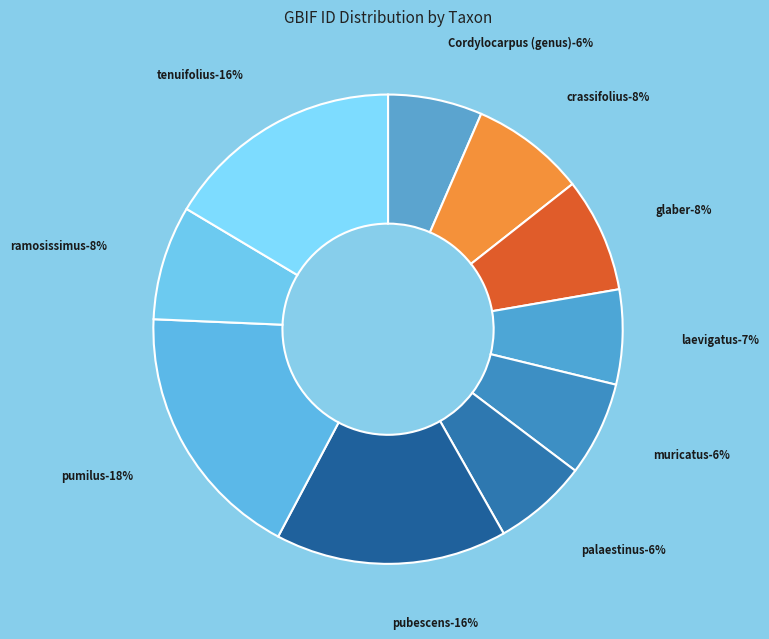

Between crassifolius and palaestinus, which is larger?

crassifolius